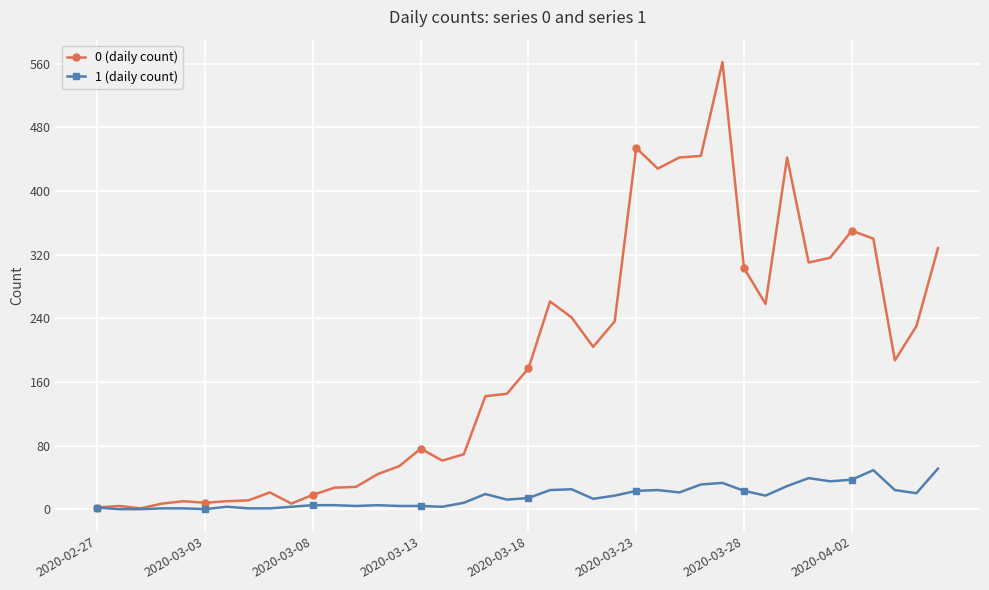

What is the value of the 0 (daily count) point at the 25th from the left?

236